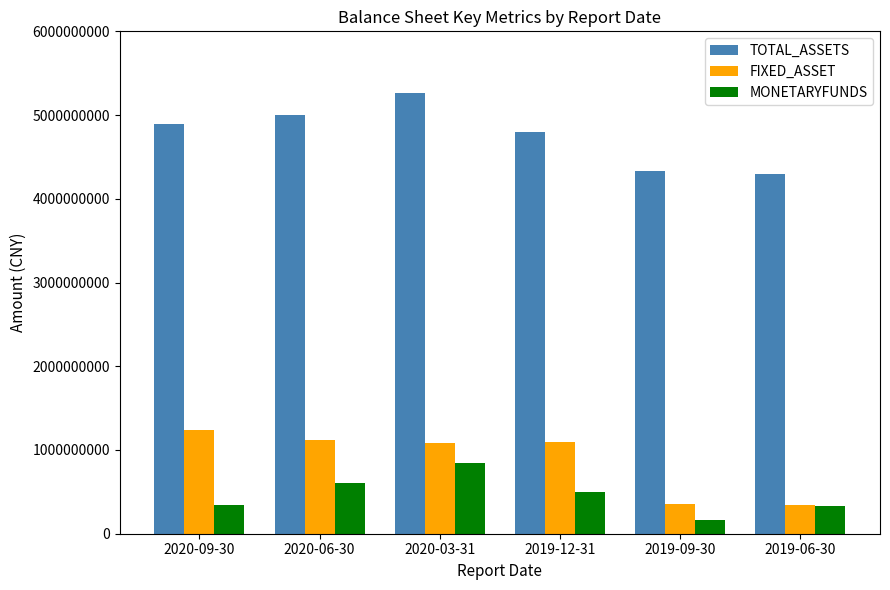

What are all the series names shown in the legend?

TOTAL_ASSETS, FIXED_ASSET, MONETARYFUNDS